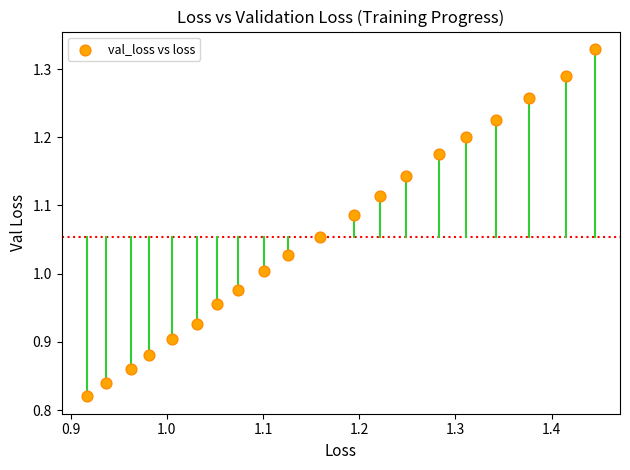

What is the range of Y values (max minus min)?

0.5